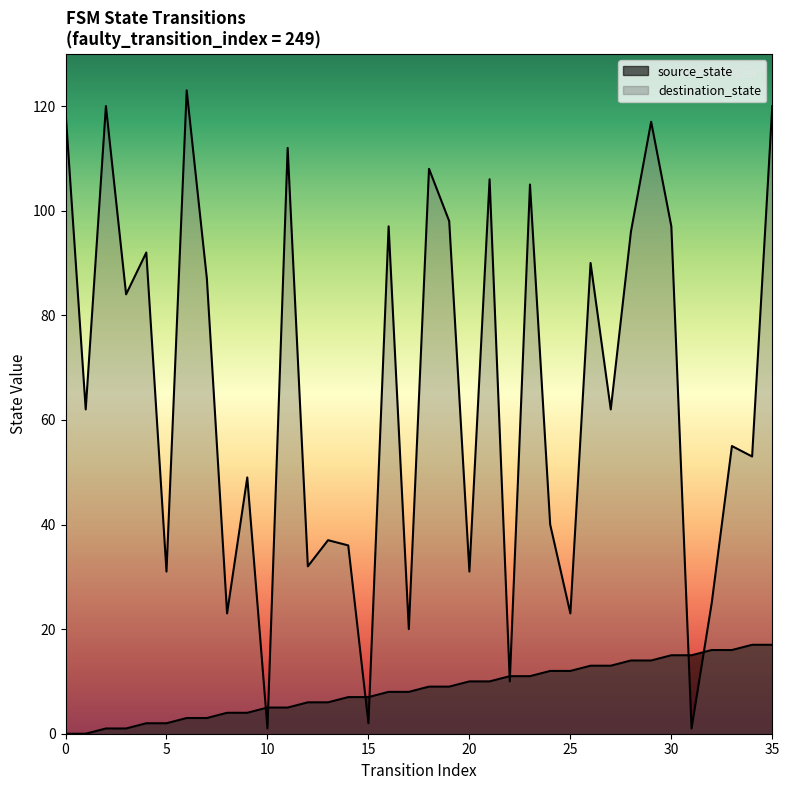

Rank the series by their average value, from highest to lowest.

destination_state, source_state